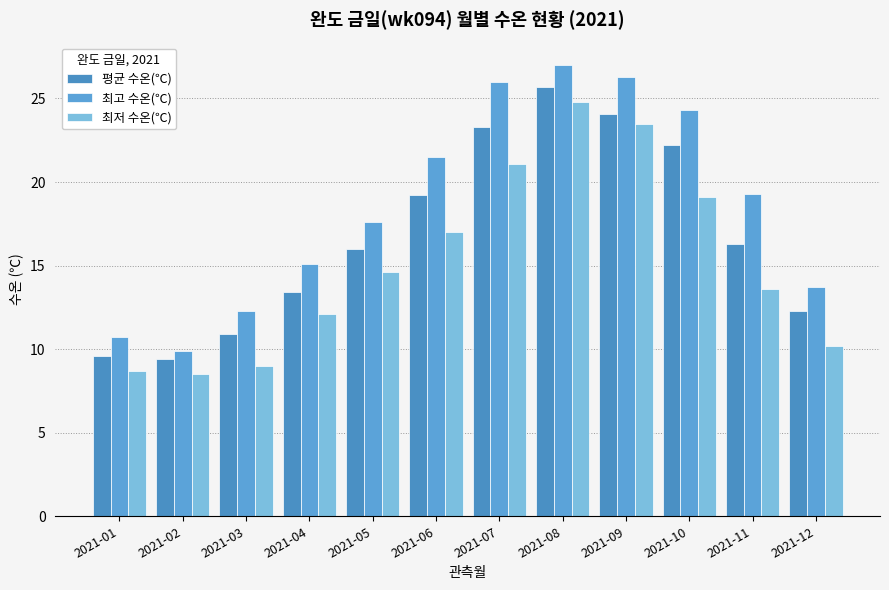

How many groups of bars are there?

12